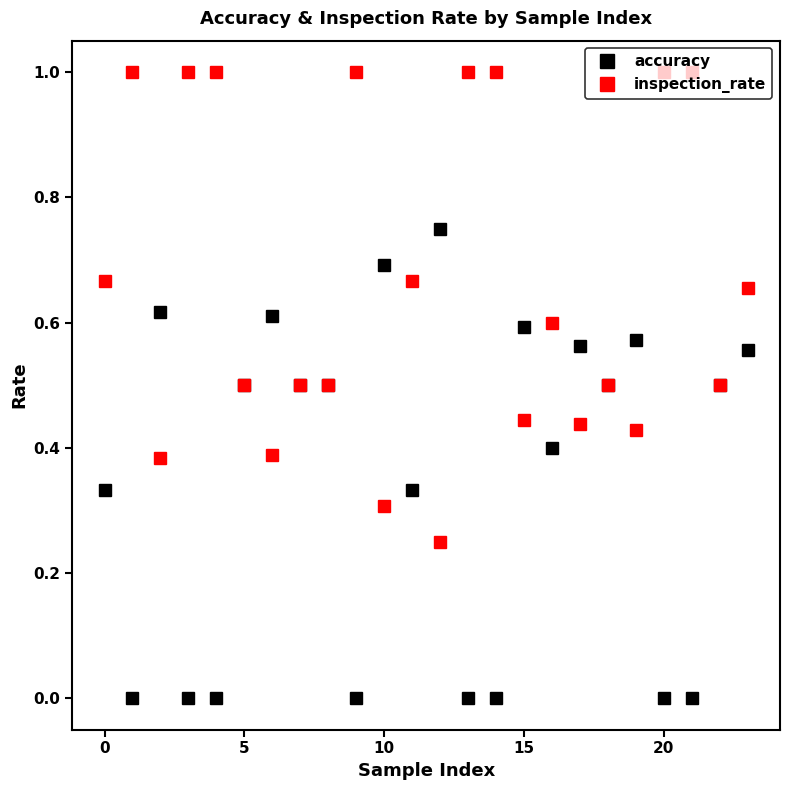

True or false: inspection_rate has more than 1 interior local peaks.

True